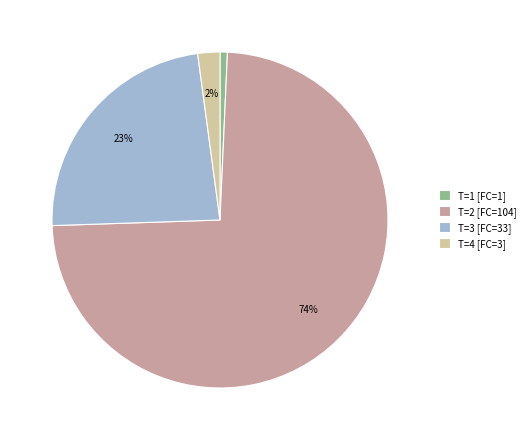

Is there any slice that represents more than half of the pie?

Yes